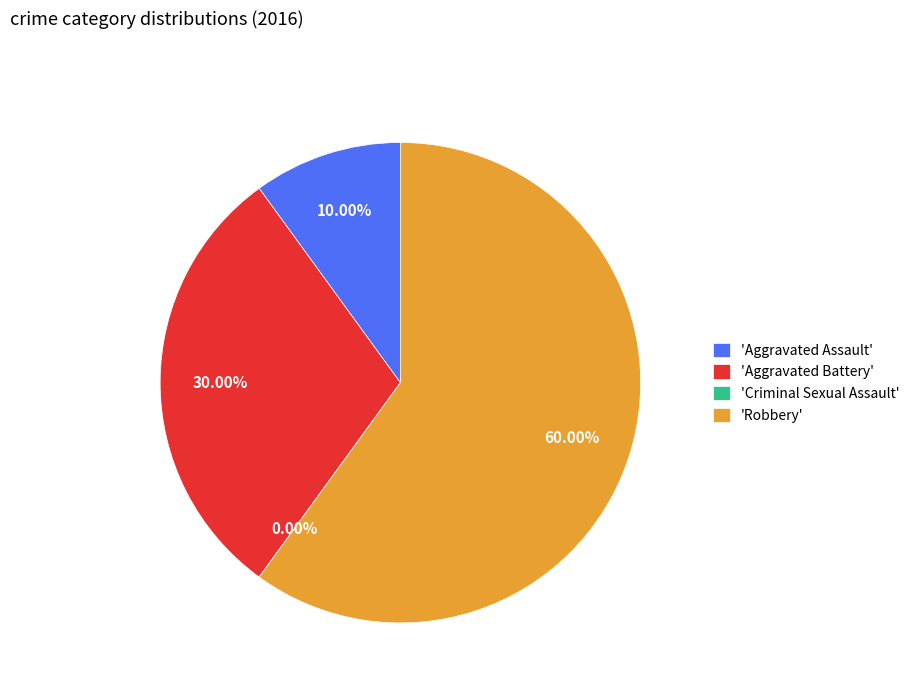

Which slice is the smallest?

Criminal Sexual Assault